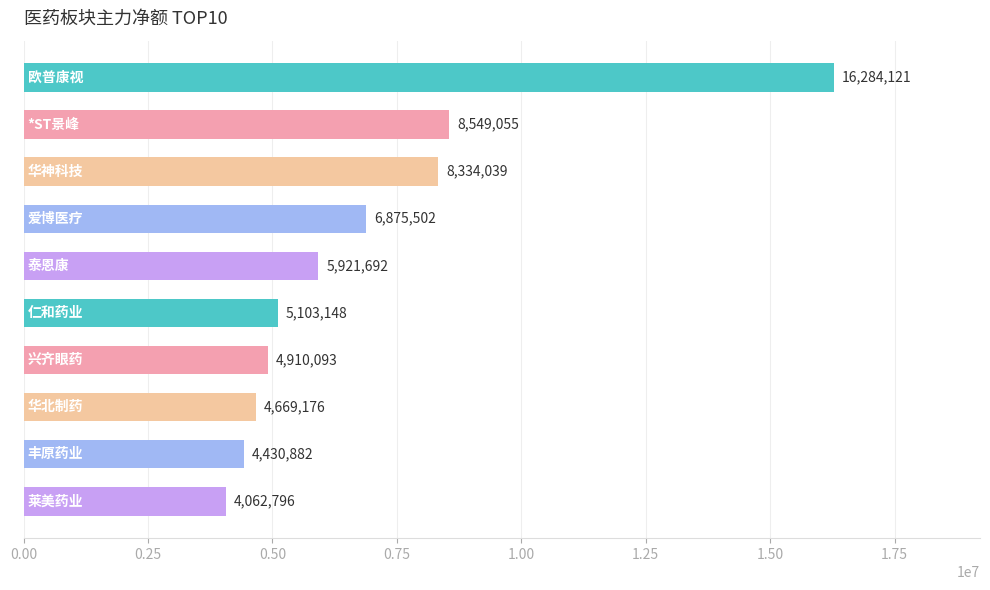

How many data points are less than 5921692?

5